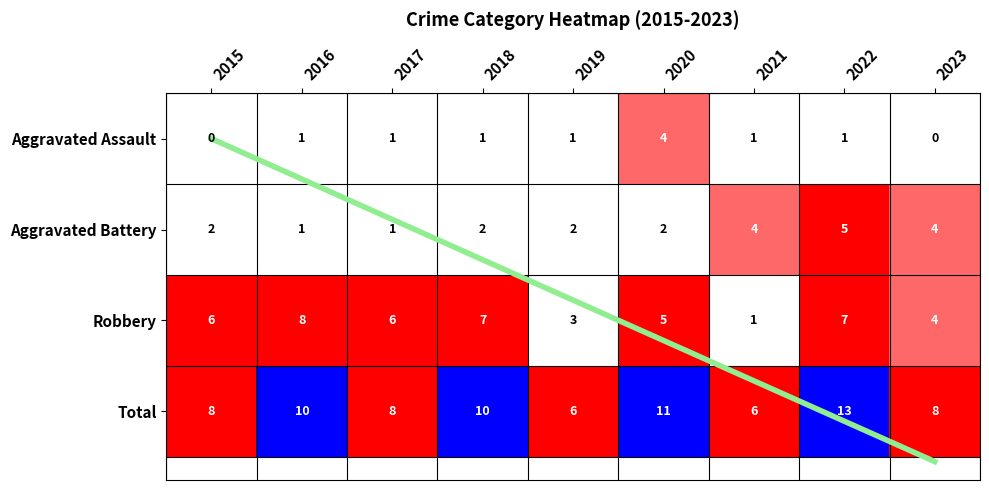

List the labels in order of Robbery value, smallest first.

2021, 2019, 2023, 2020, 2015, 2017, 2018, 2022, 2016